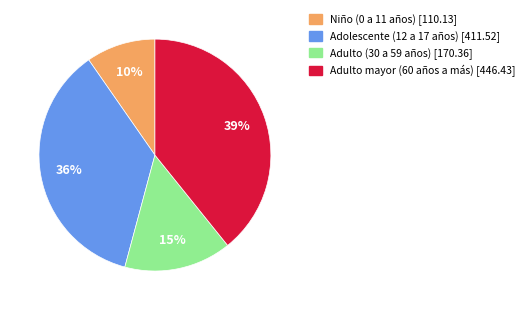

To the nearest percent, what is the difference between the Adolescente (12 a 17 años) and Adulto mayor (60 años a más) slice percentages?

3%